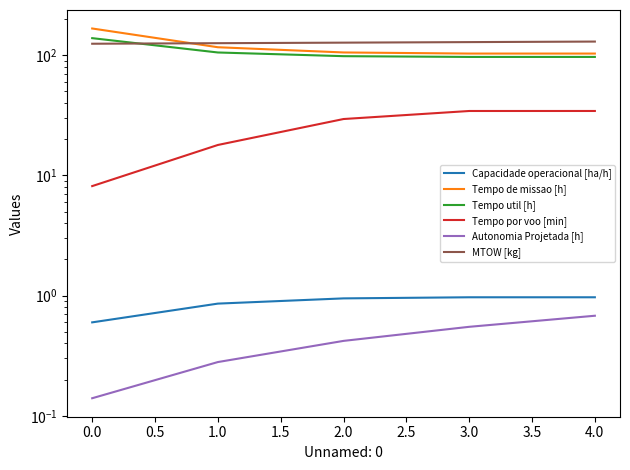

What is the difference between the second highest and second lowest values in the Tempo por voo [min] series?

16.4